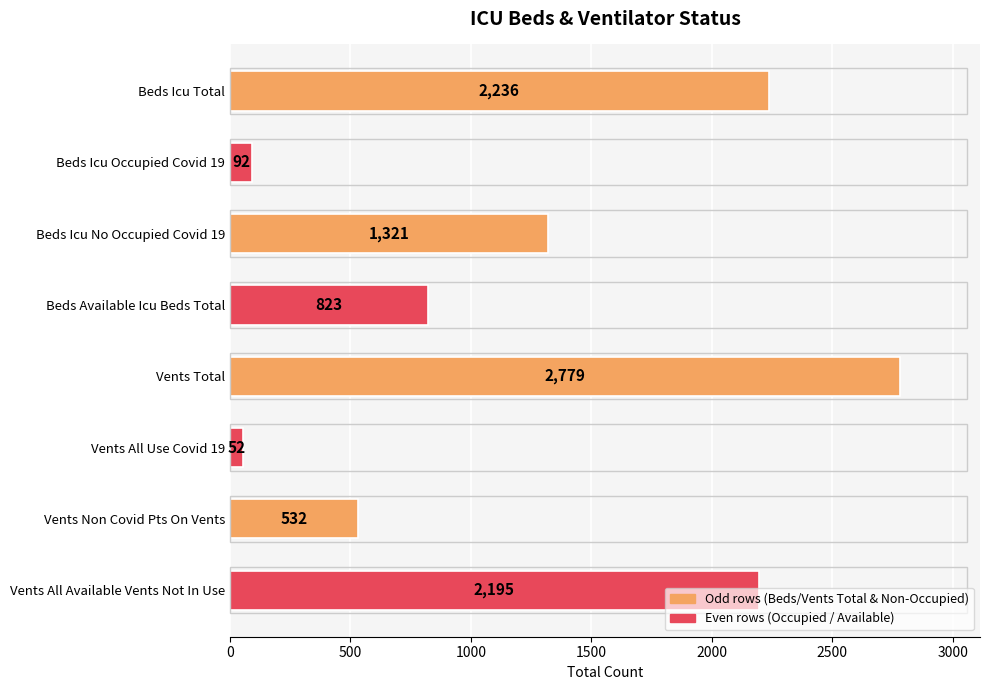

List the labels in order of value, largest first.

Vents Total, Beds Icu Total, Vents All Available Vents Not In Use, Beds Icu No Occupied Covid 19, Beds Available Icu Beds Total, Vents Non Covid Pts On Vents, Beds Icu Occupied Covid 19, Vents All Use Covid 19